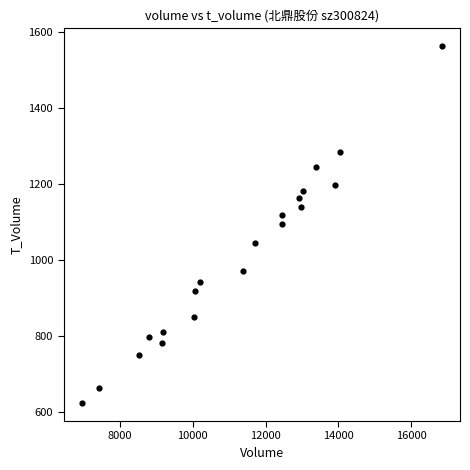

What is the range of X values (max minus min)?

9888